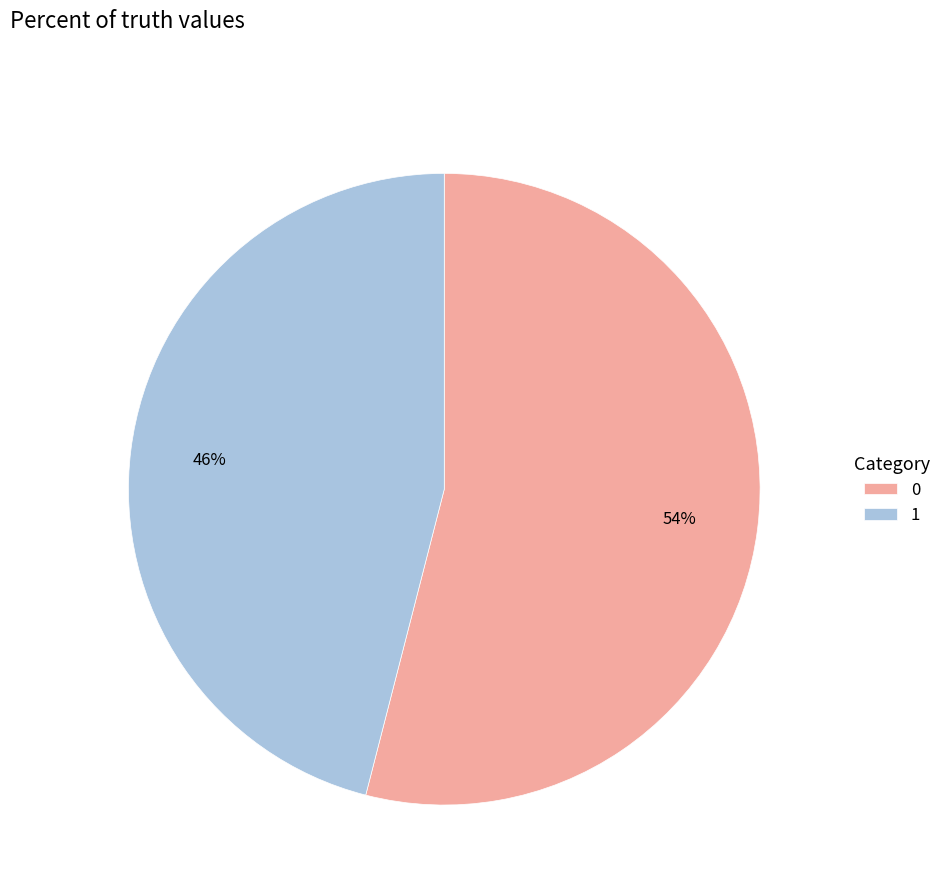

To the nearest percent, what is the difference between the largest and smallest slice percentages?

8%